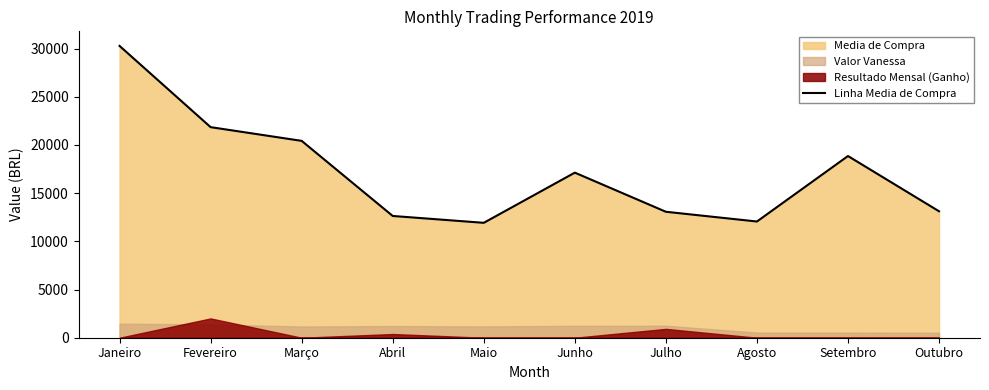

Where does the data first go above 17125?

Janeiro